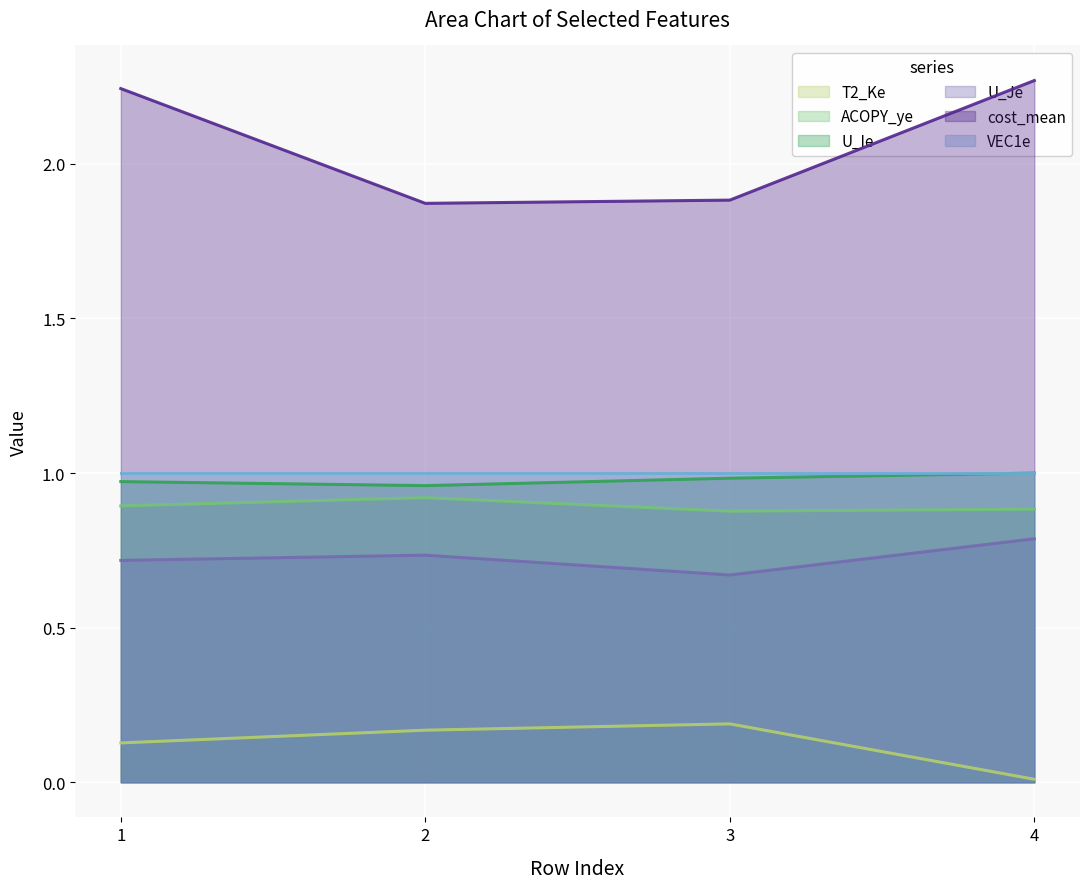

How many values in the cost_mean series are below 2?

2